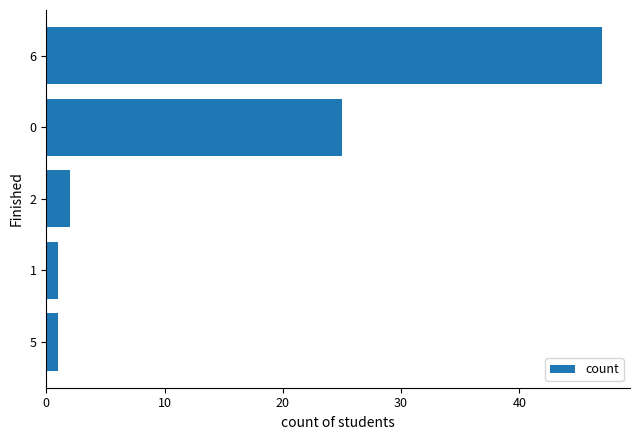

Reading top to bottom, extract all data points from this chart.

6=47	0=25	2=2	1=1	5=1